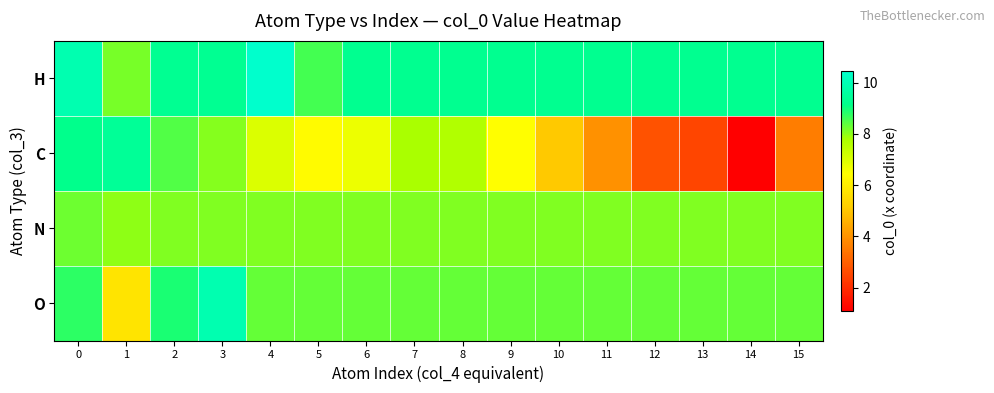

What is the total value across all series at 15?

29.3